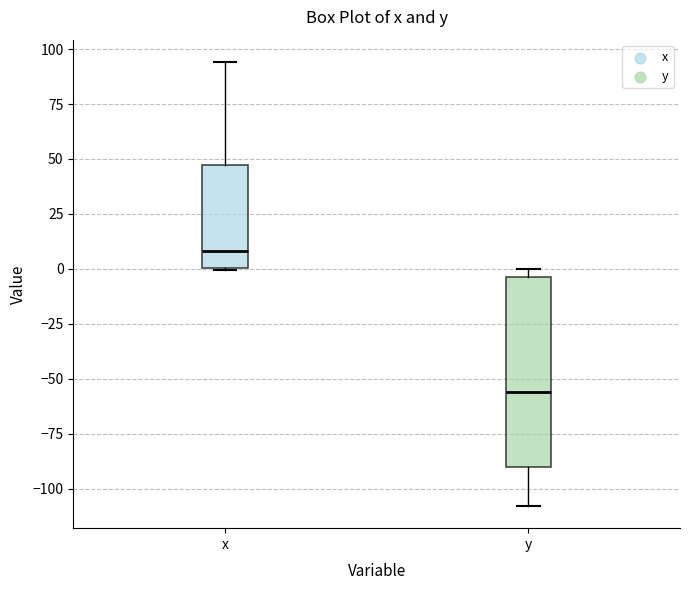

Where does the median line of the box for y sit on the y-axis? The values are not printed on the chart, so give them approximately, as read against the axis.

-55